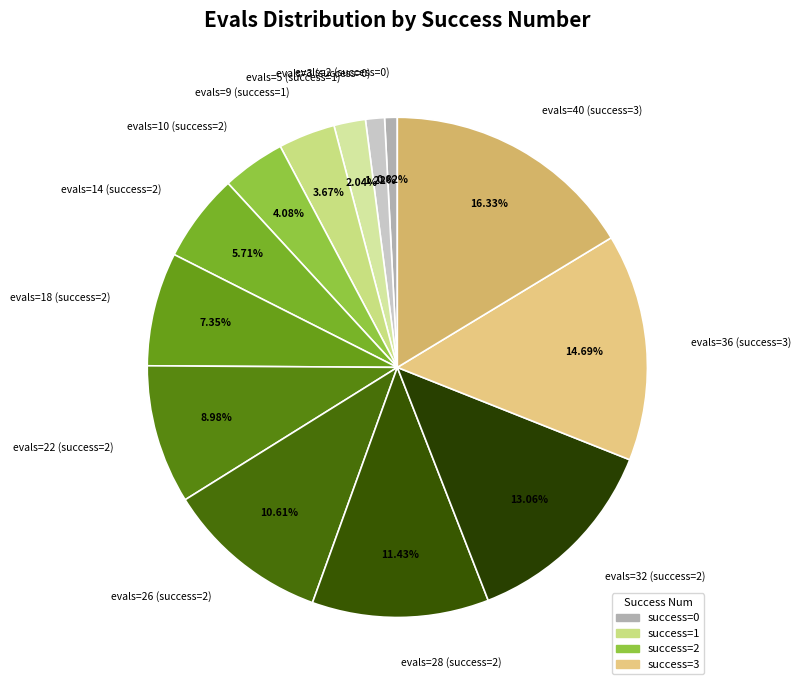

Is the sum of evals=28 (success=2) and evals=40 (success=3) greater than half?

No